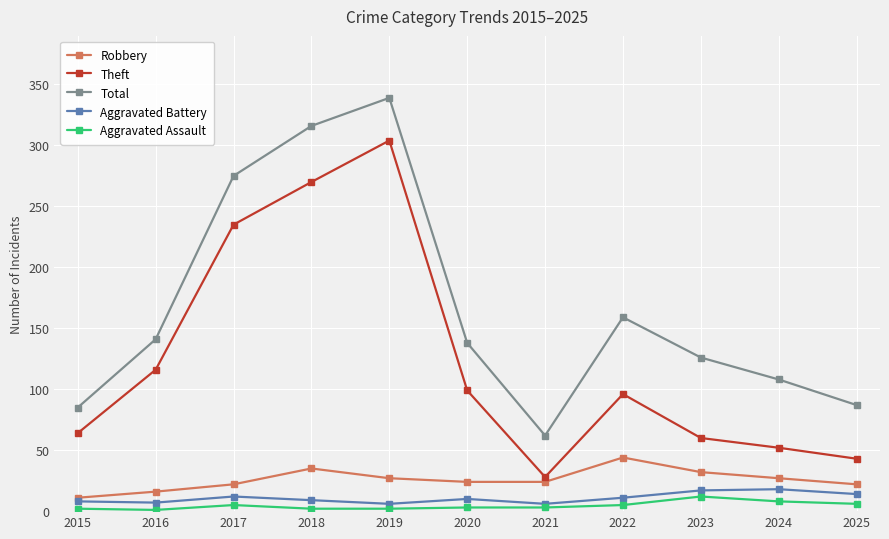

How many lines are shown in the chart?

5